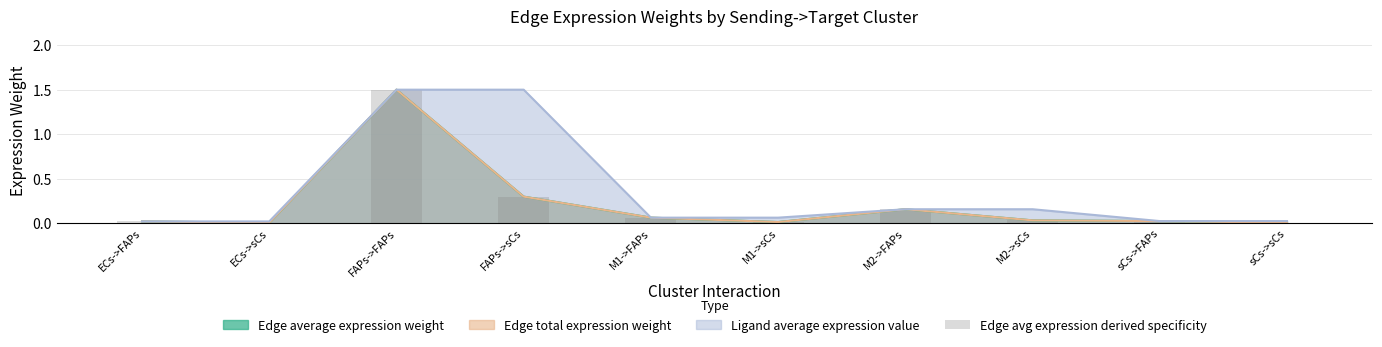

How many categories are shown in the chart?

10